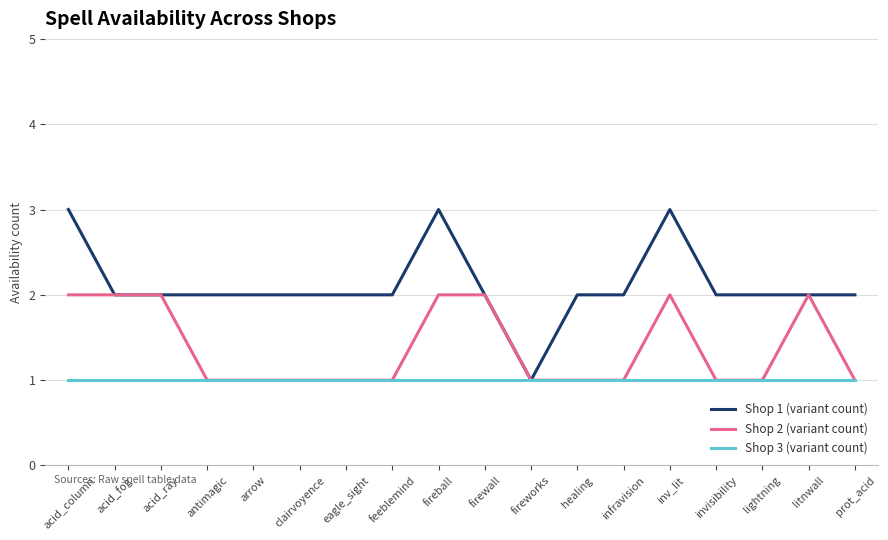

Reading right to left, extract all data points from this chart.

Shop 1 (variant count): 2	2	2	2	3	2	2	1	2	3	2	2	2	2	2	2	2	3
Shop 2 (variant count): 1	2	1	1	2	1	1	1	2	2	1	1	1	1	1	2	2	2
Shop 3 (variant count): 1	1	1	1	1	1	1	1	1	1	1	1	1	1	1	1	1	1